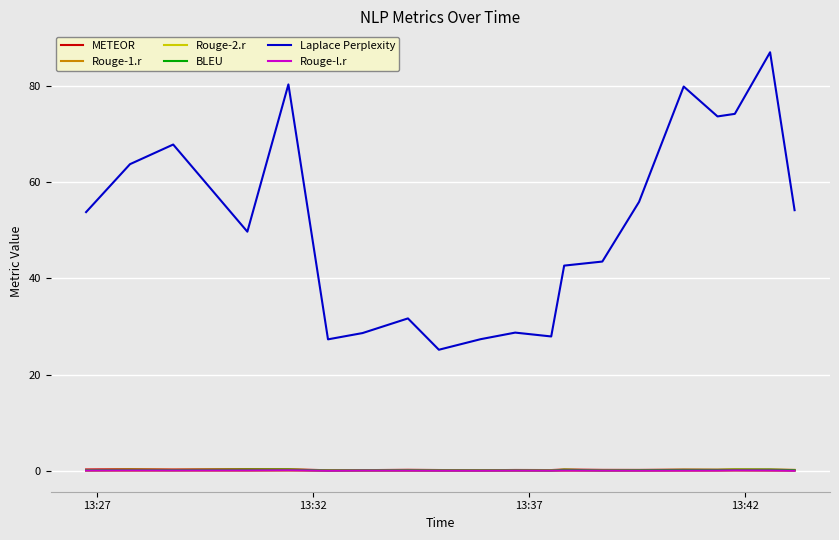

True or false: Rouge-2.r and Laplace Perplexity intersect in this chart.

False